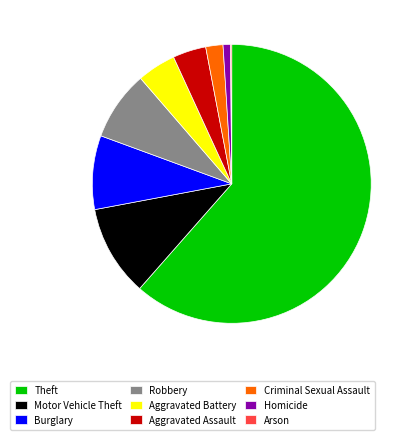

Which has a higher value, Aggravated Assault or Robbery?

Robbery